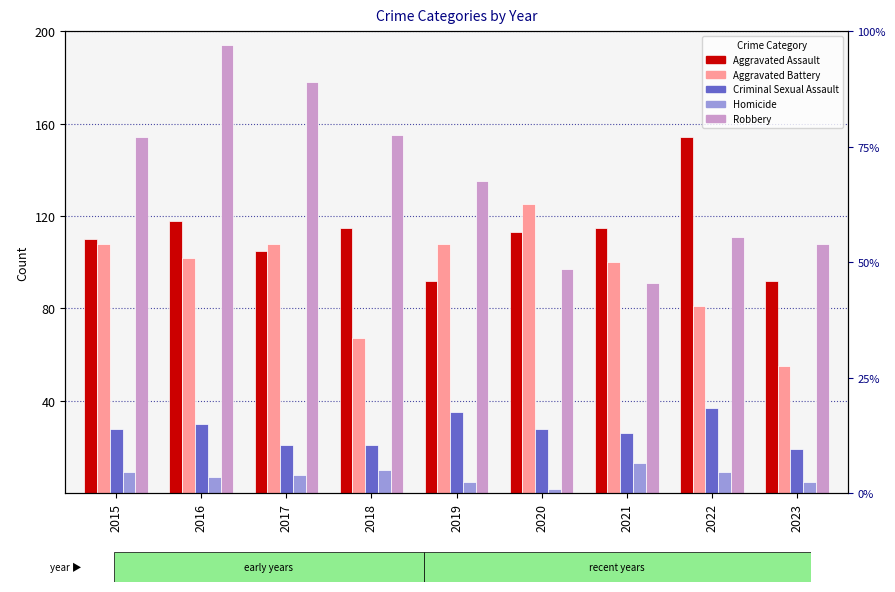

What is the sum of all Aggravated Battery values?

854